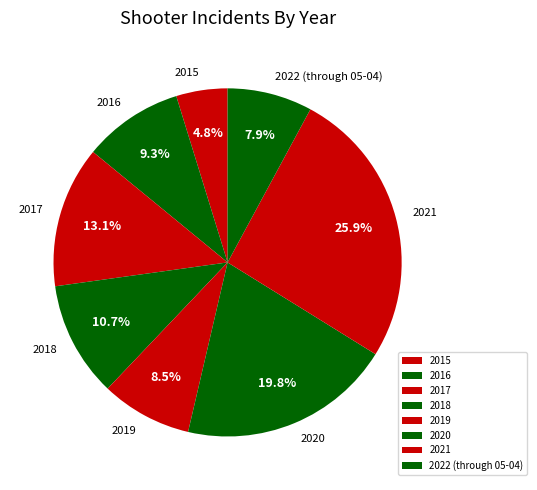

To the nearest percent, what percentage of the pie is 2021?

26%